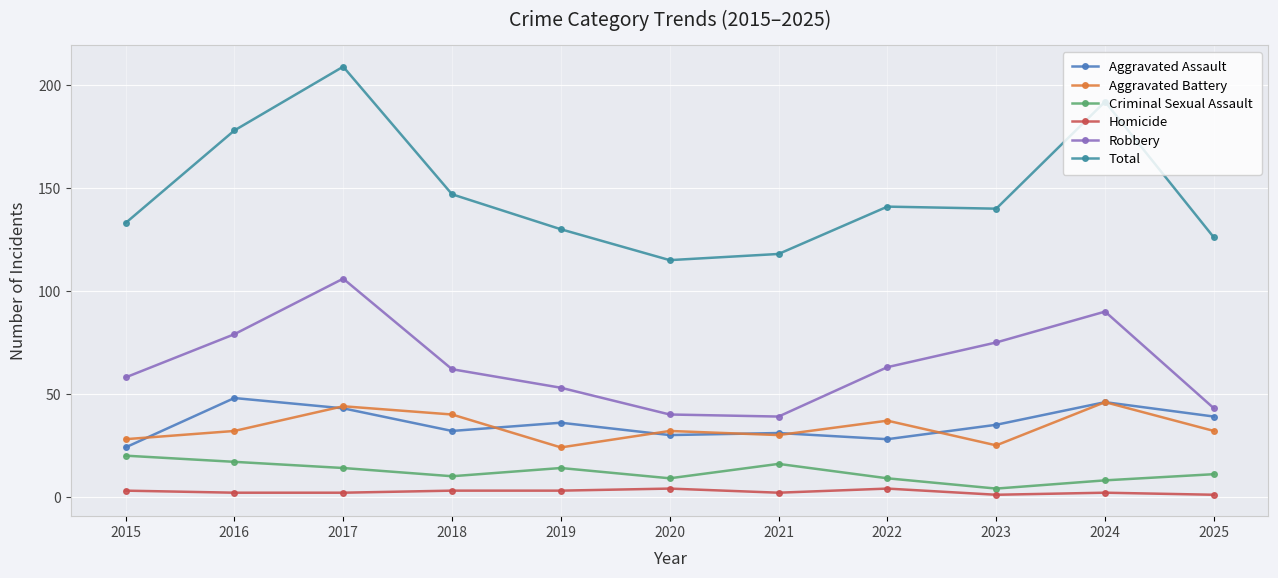

At how many categories does at least one series exceed 6?

11